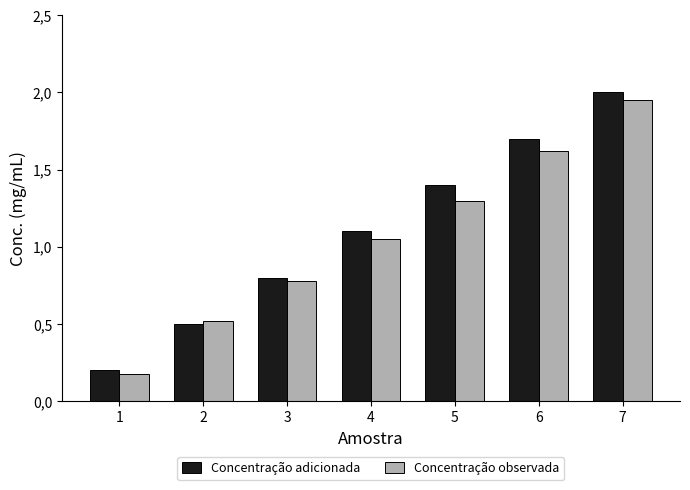

What are all the series names shown in the legend?

Concentração adicionada, Concentração observada